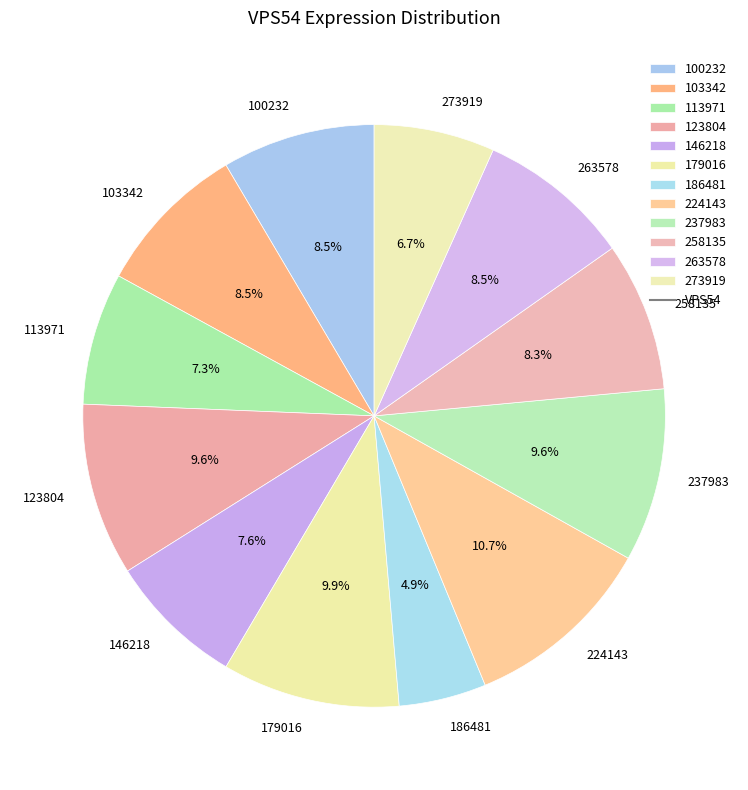

How many segments does this pie chart have?

12